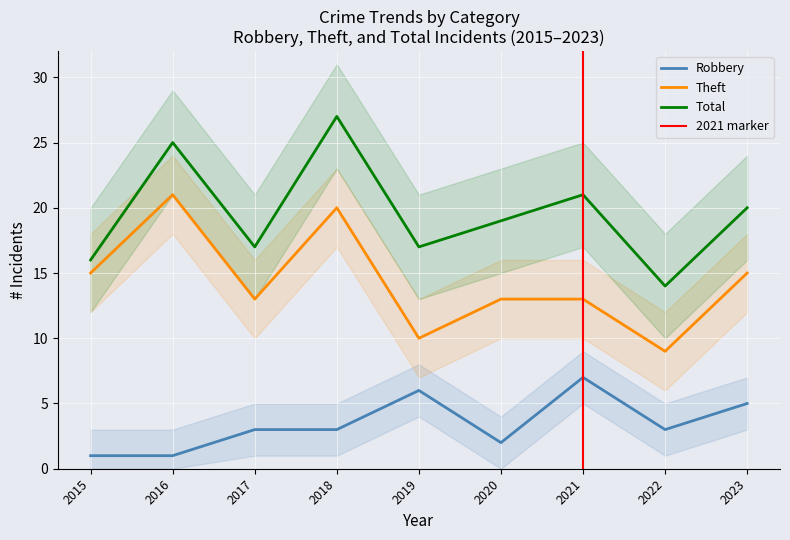

True or false: Robbery and Theft intersect in this chart.

False